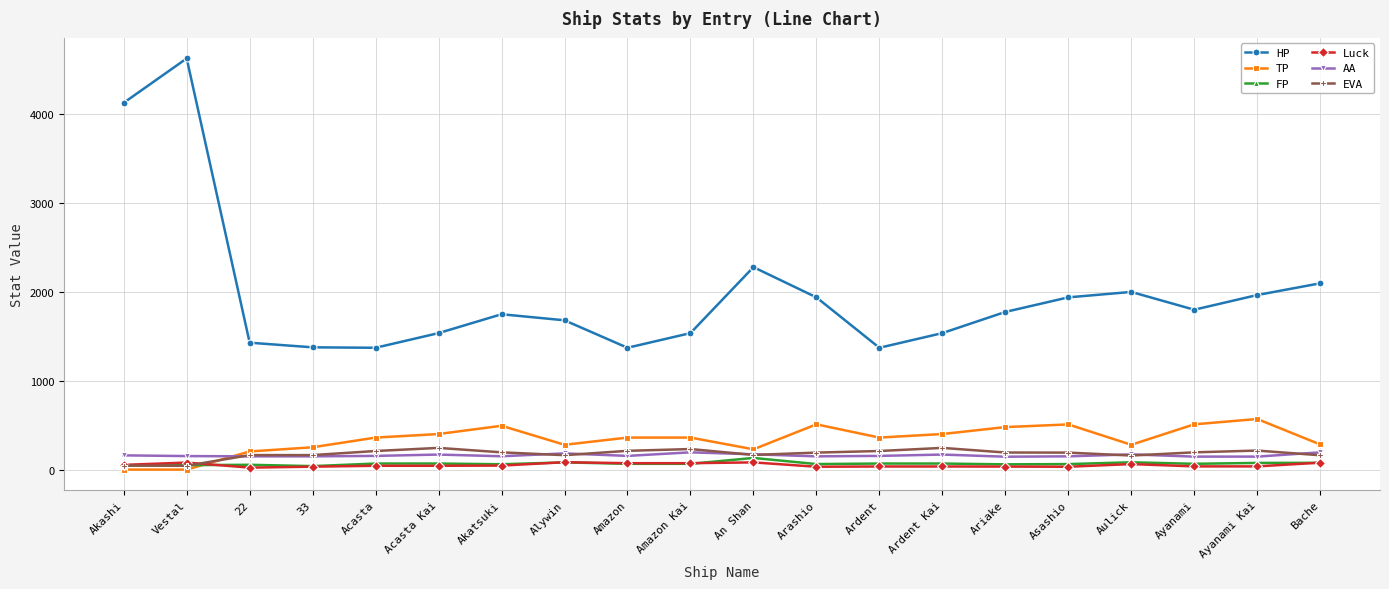

True or false: TP and HP intersect in this chart.

False